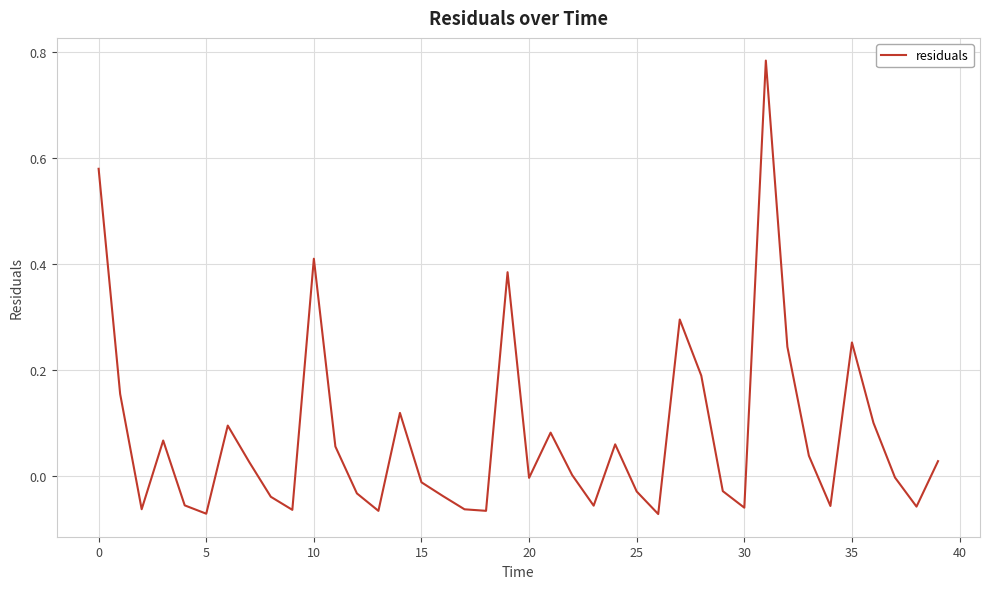

How many lines are shown in the chart?

1